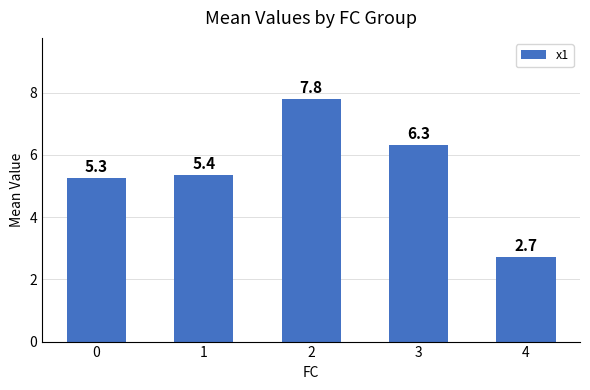

Does the chart contain any negative values?

No